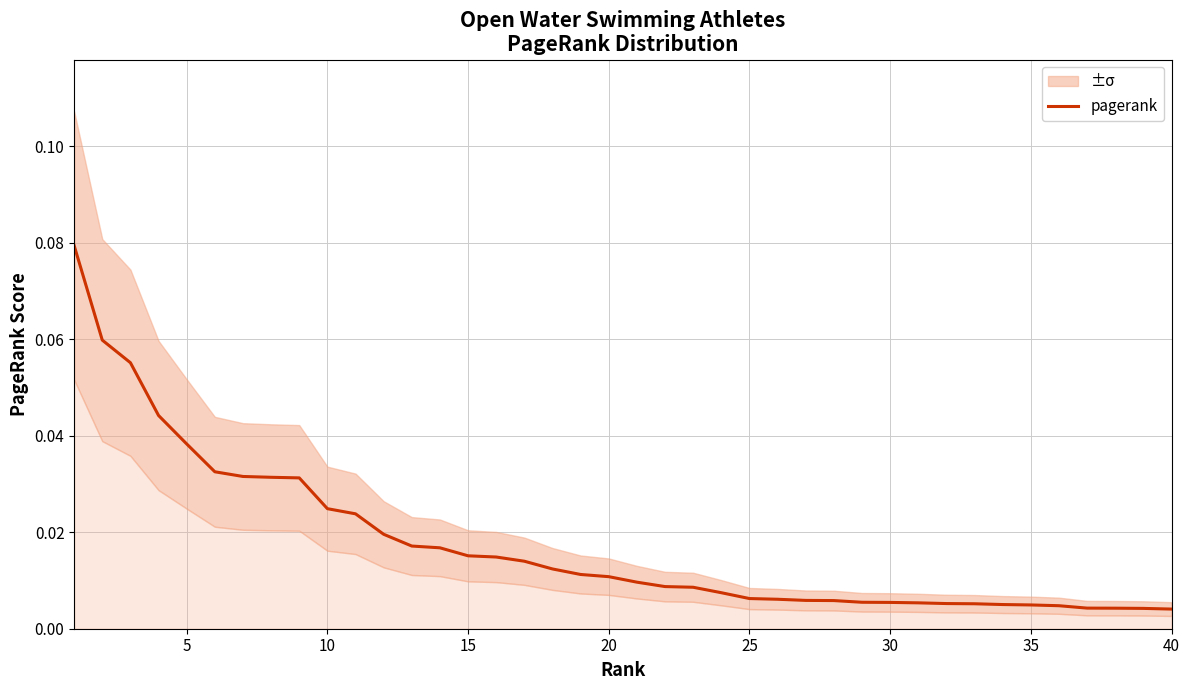

Is this an area chart (filled region under the line)?

No